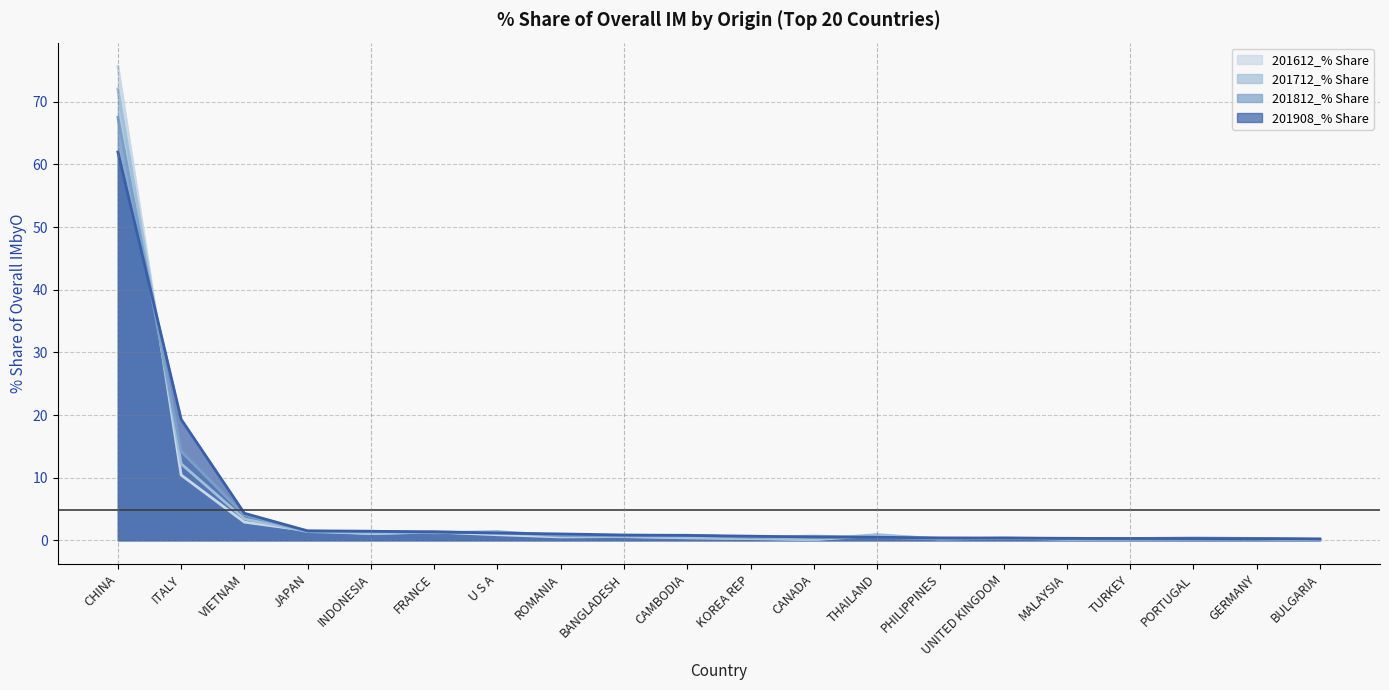

What is the greatest value displayed?

75.7